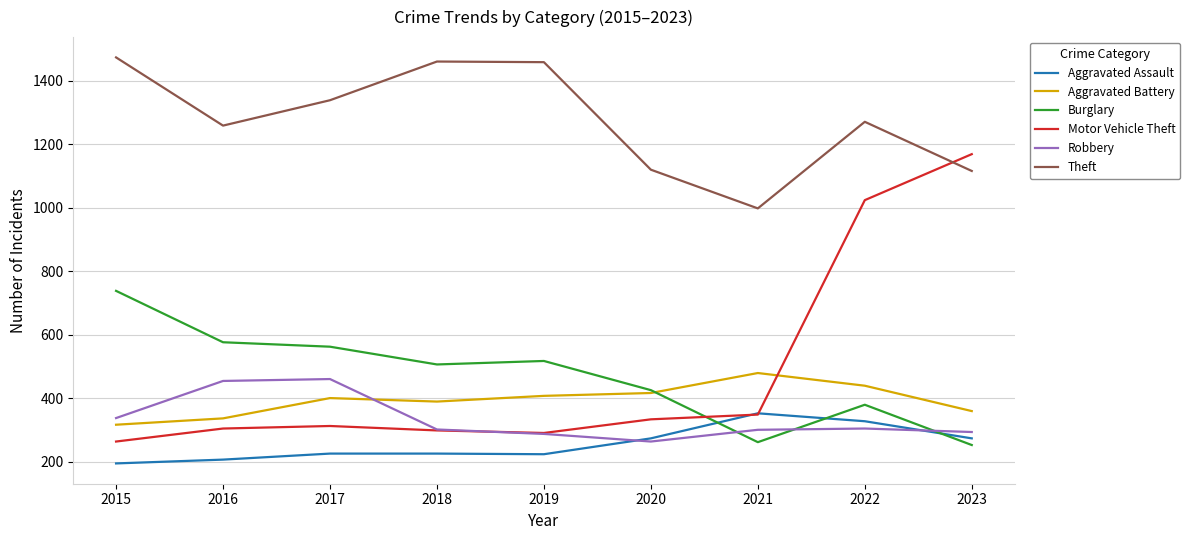

True or false: Theft and Aggravated Battery intersect in this chart.

False